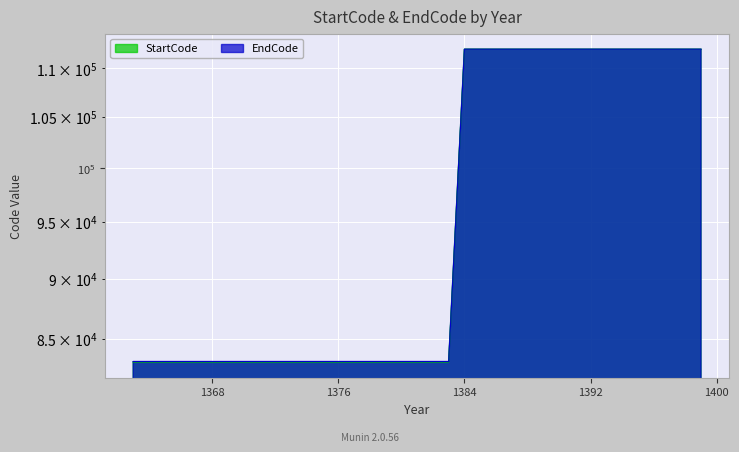

True or false: StartCode and EndCode cross at least once.

False